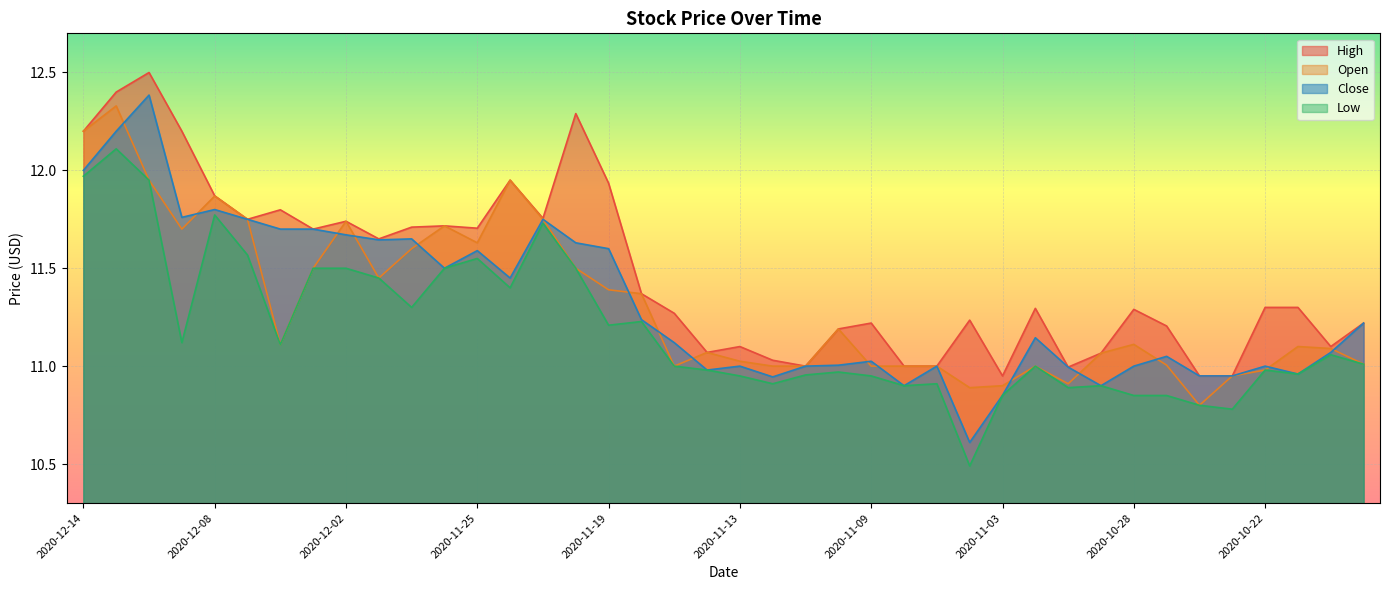

Between which two adjacent categories do Open and Close first intersect?

2020-12-11 and 2020-12-10